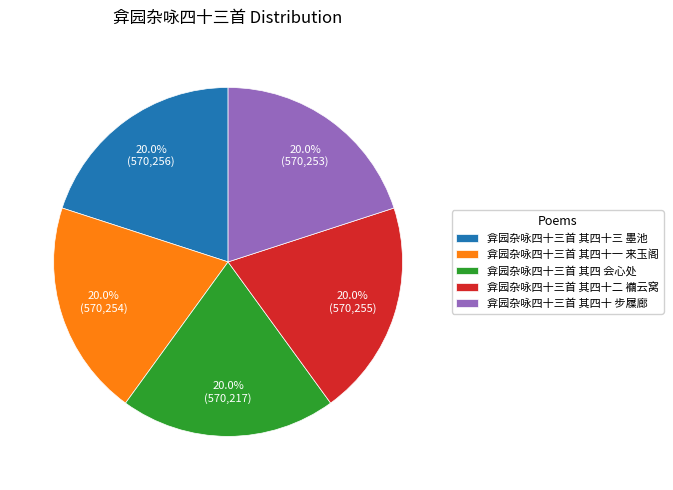

Is there any slice that represents more than half of the pie?

No